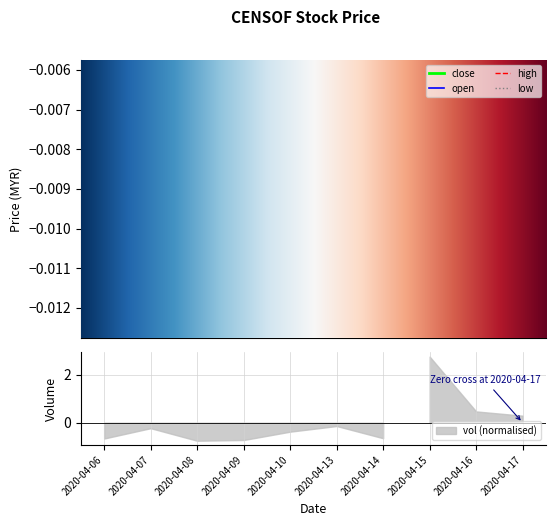

Is this an area chart (filled region under the line)?

No